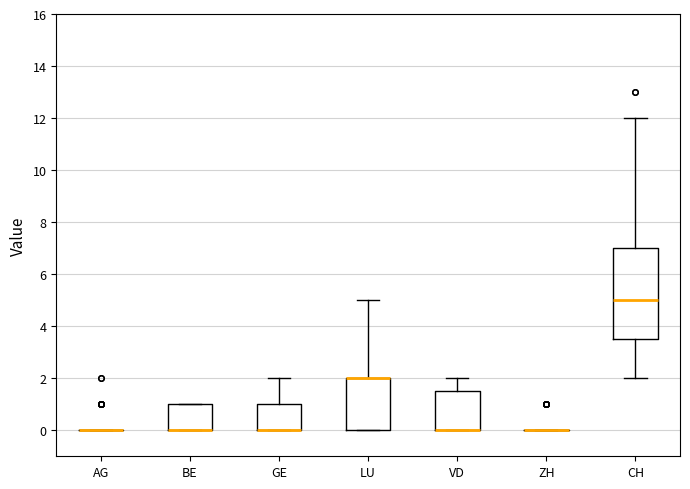

Comparing the boxes themselves (not the whiskers), which one is the tallest?

CH